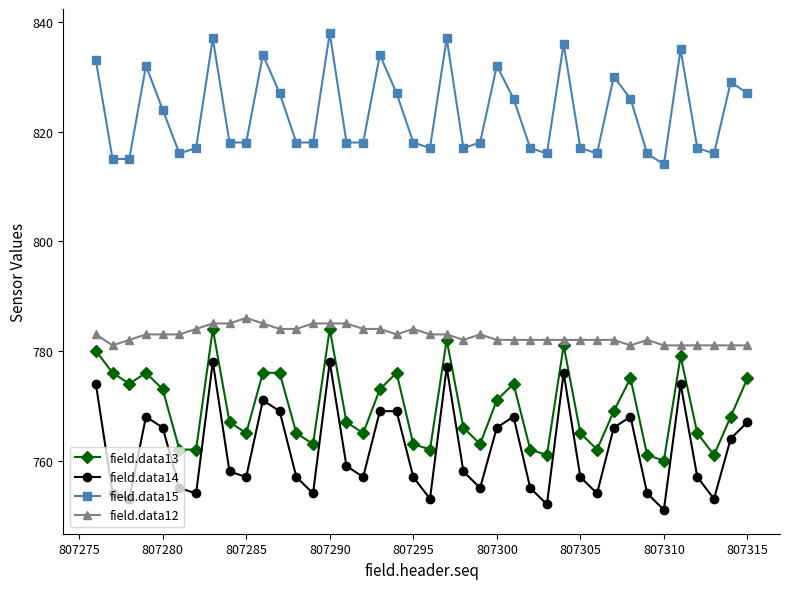

True or false: field.data15 has more than 2 points higher than both neighbors.

True